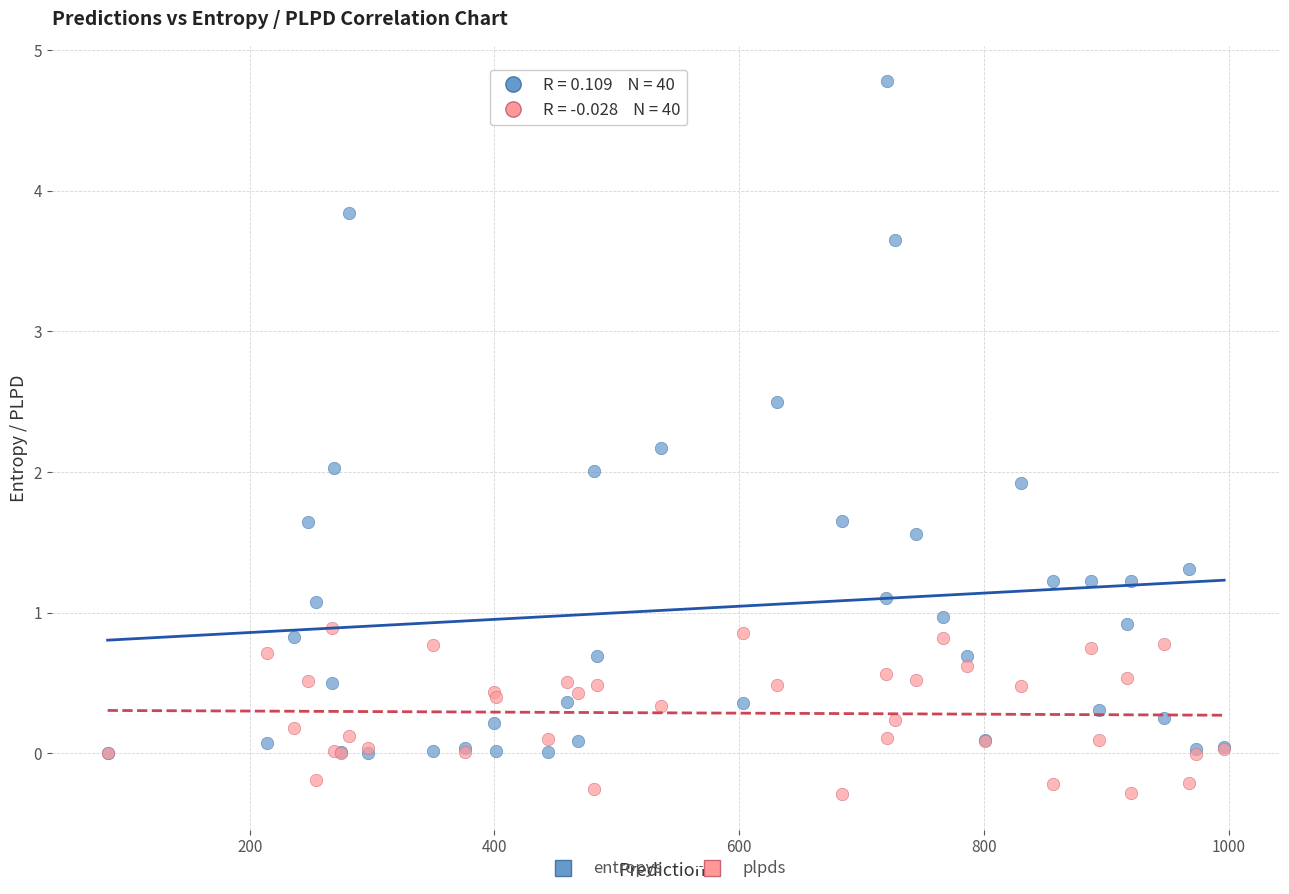

What are all the series names shown in the legend?

entropys, plpds